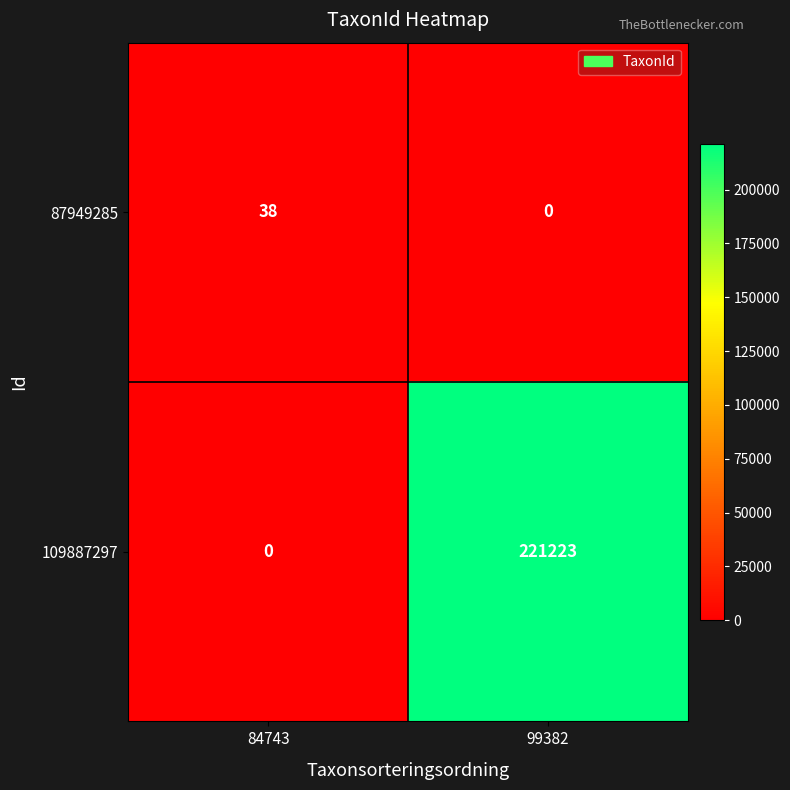

Is it true that 109887297 equals 138986 at 84743?

False